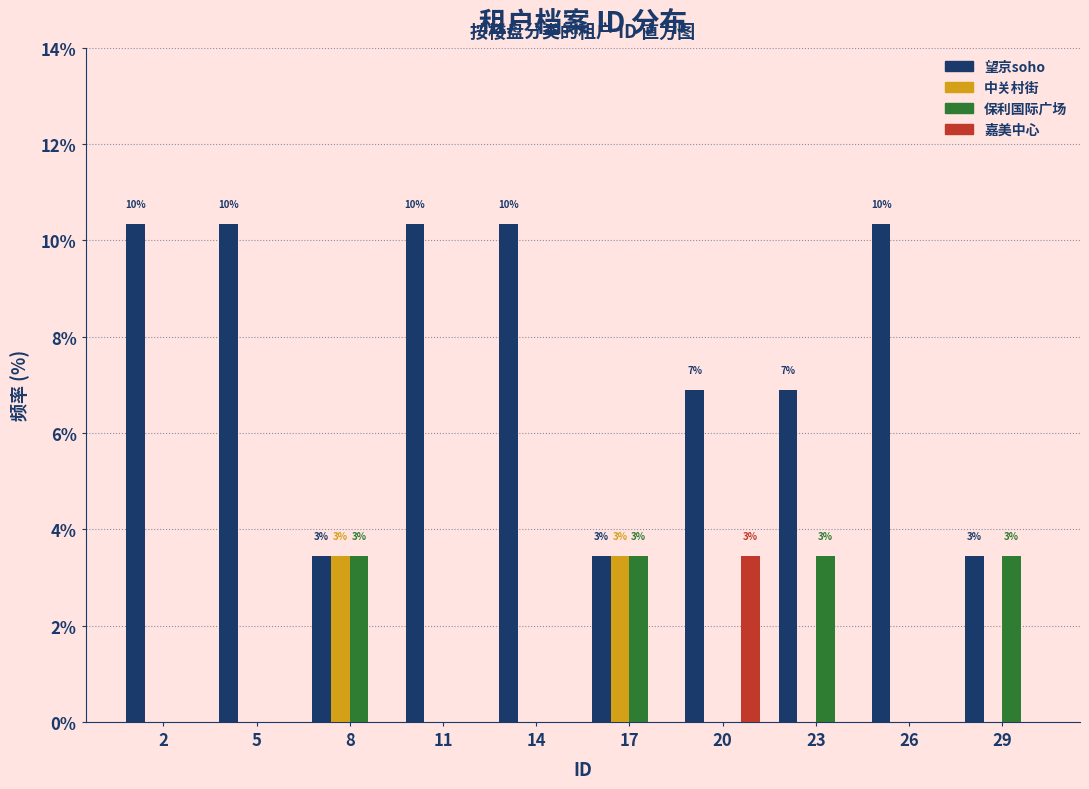

At which label does 嘉美中心 reach its peak?

20